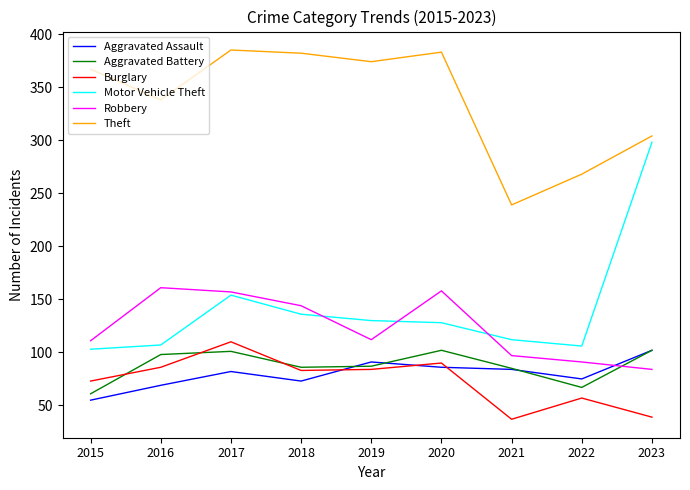

Is the value of Burglary at 2020 greater than the value of Theft at 2018?

No